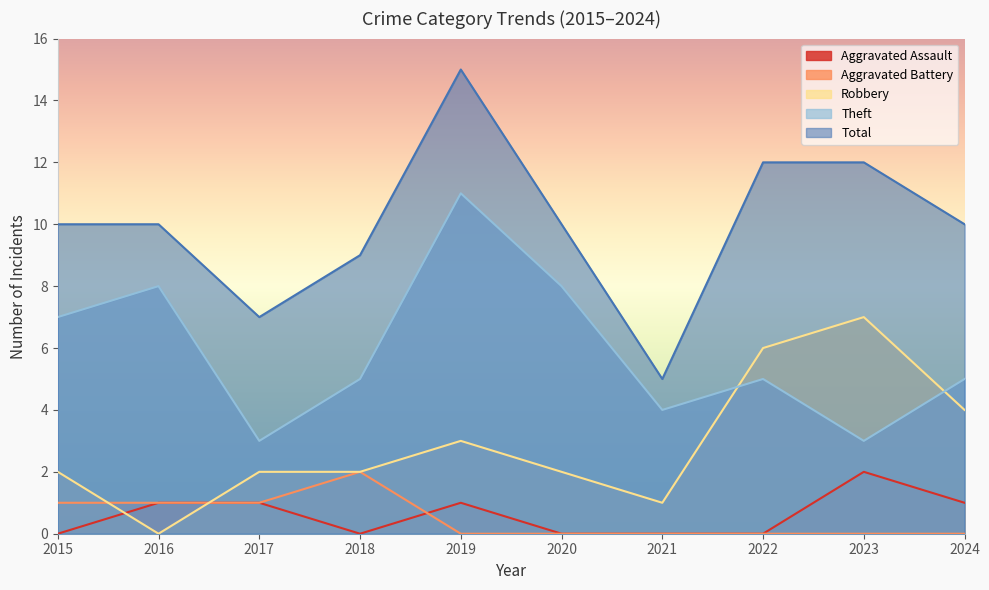

Between which two adjacent categories do Aggravated Battery and Robbery first intersect?

2015 and 2016